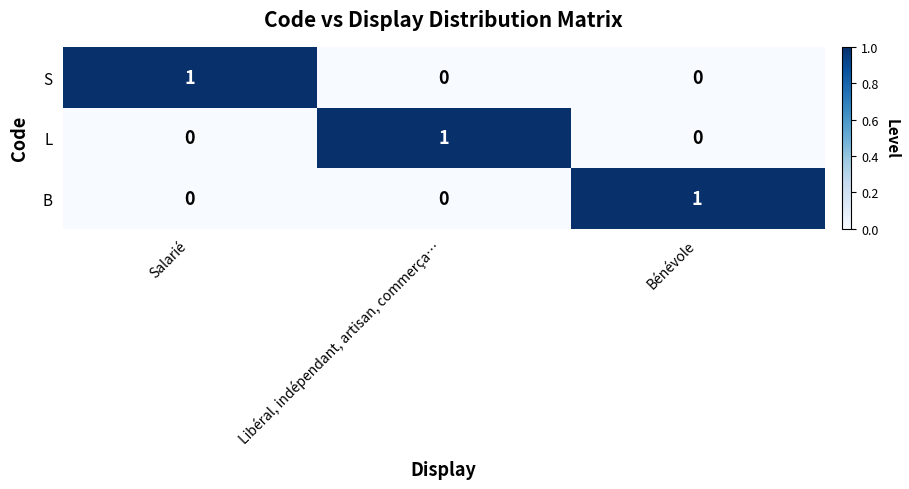

How many categories are shown in the chart?

3